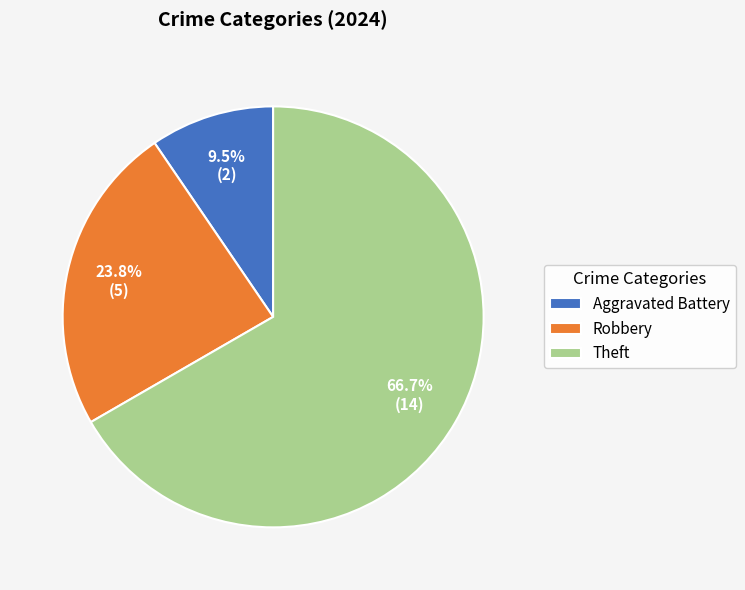

Between Robbery and Aggravated Battery, which is larger?

Robbery